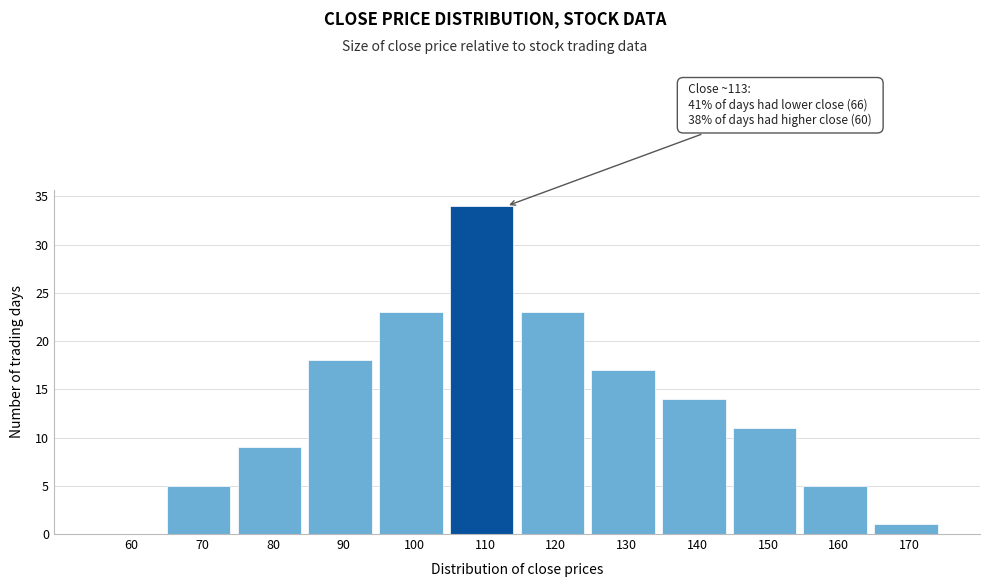

Reading left to right, extract all data points from this chart.

60=0	70=5	80=9	90=18	100=23	110=34	120=23	130=17	140=14	150=11	160=5	170=1